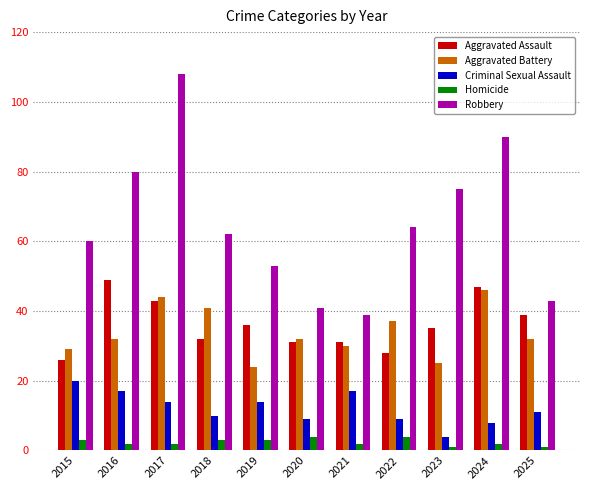

At which label does Criminal Sexual Assault reach its minimum?

2023